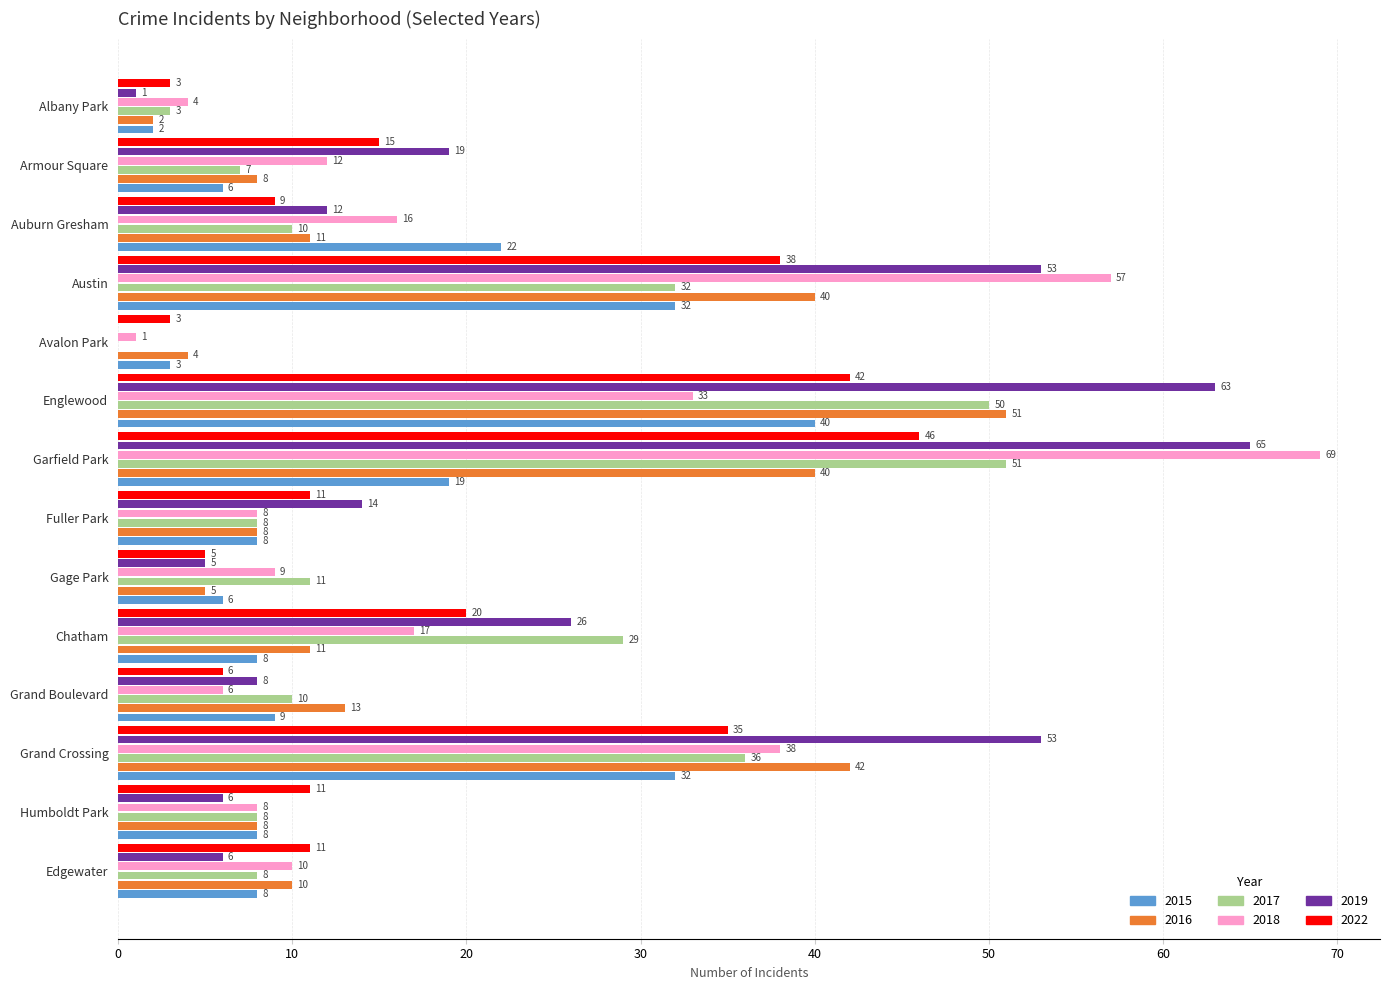

Between Albany Park and Chatham, which series saw the biggest shift?

2017